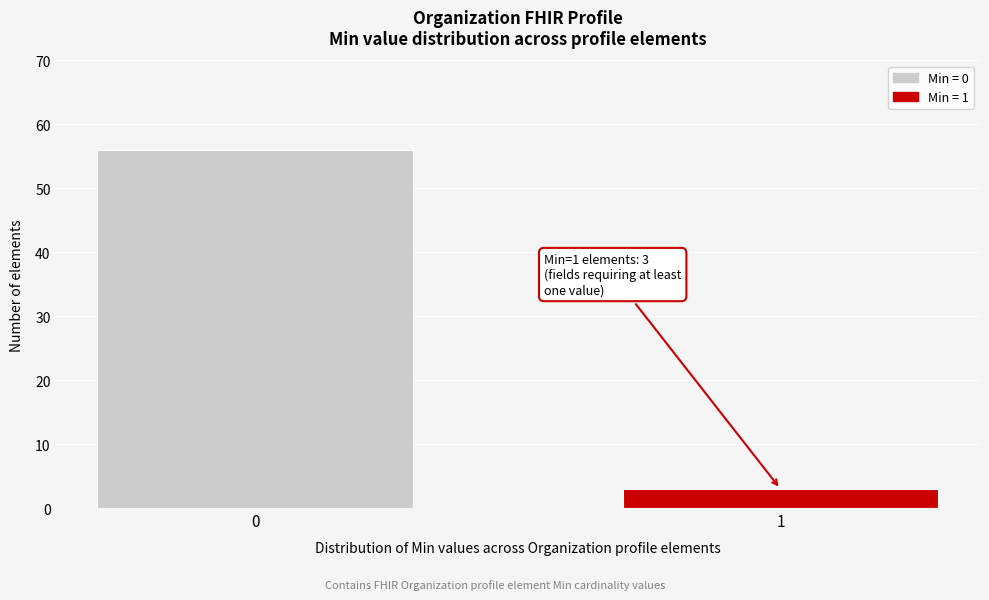

Reading left to right, list all the values displayed in this chart.

0=56	1=3